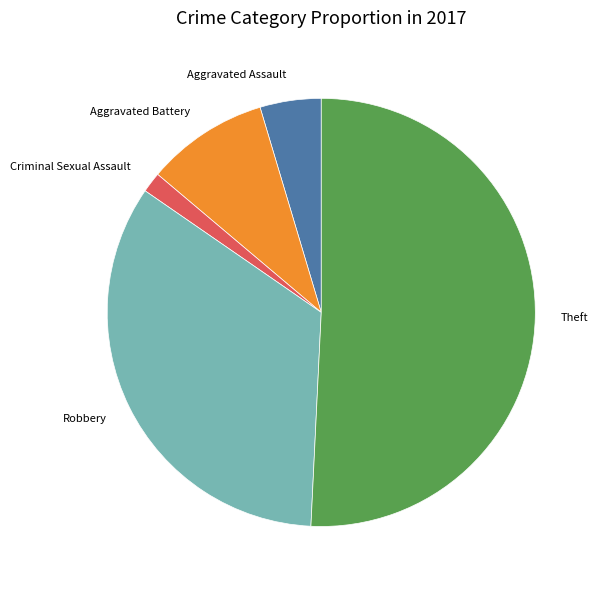

Rank the categories by value from highest to lowest.

Theft, Robbery, Aggravated Battery, Aggravated Assault, Criminal Sexual Assault